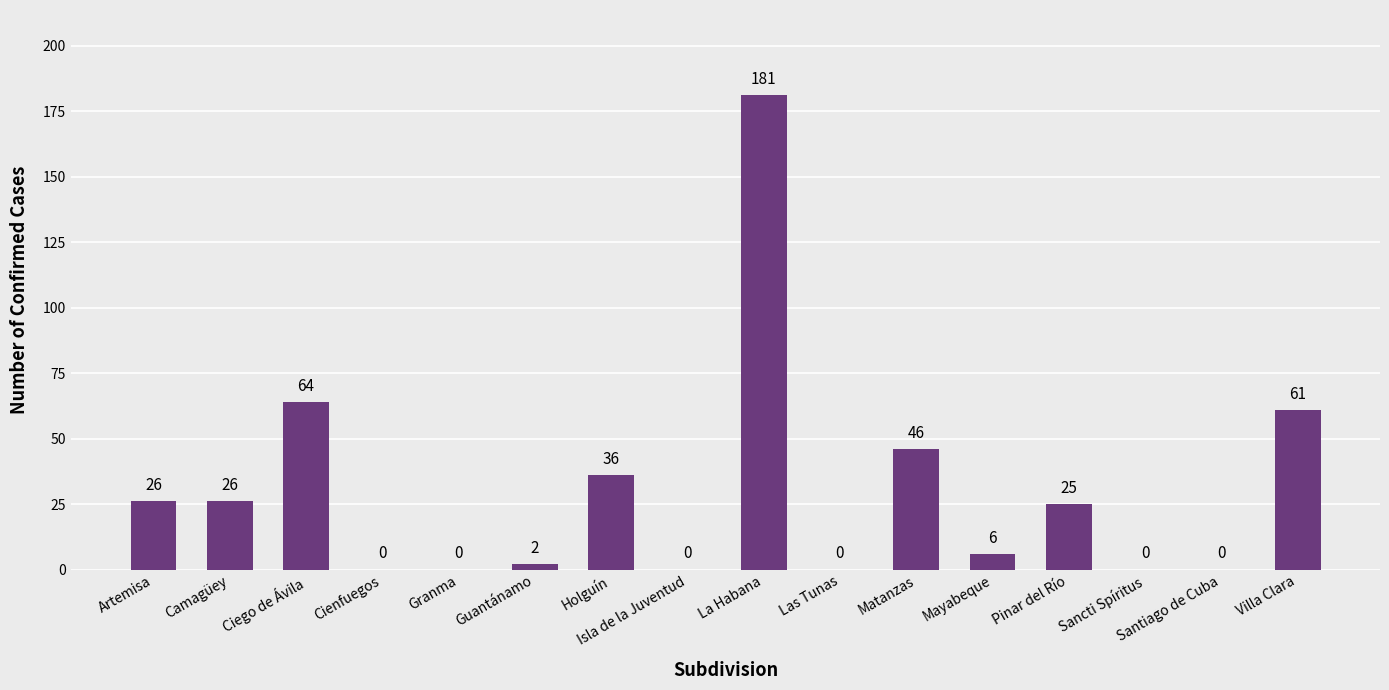

Where does the data first go above 25?

Artemisa